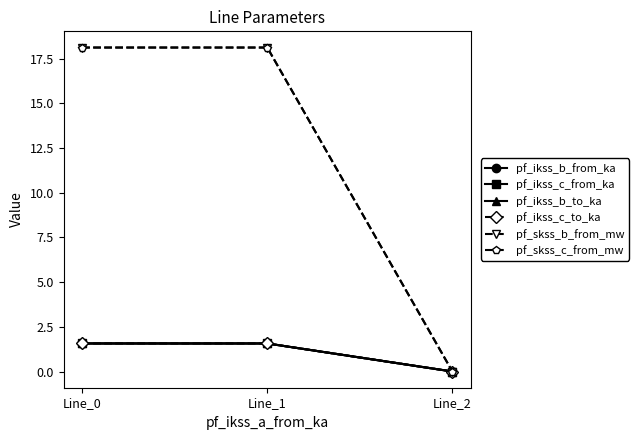

Is this an area chart (filled region under the line)?

No